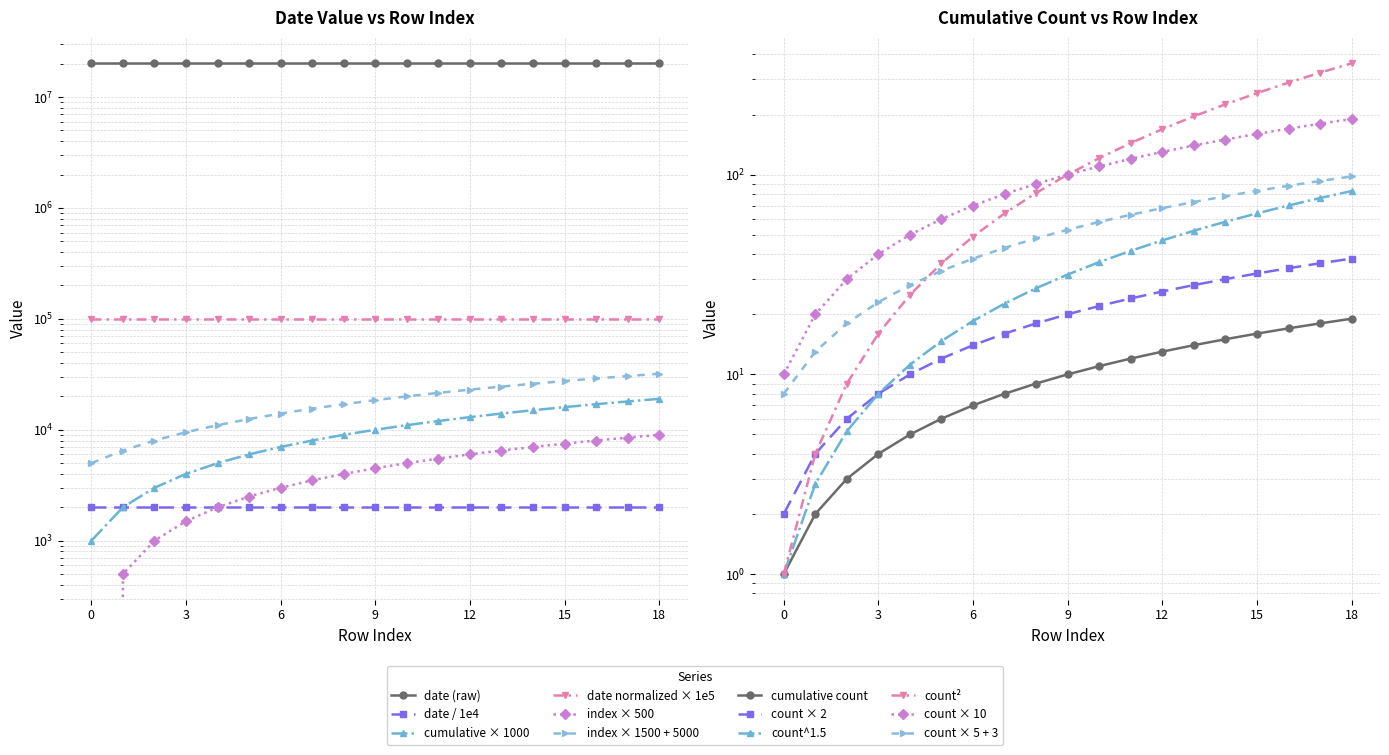

The value at 18 is 30760. True or false?

False